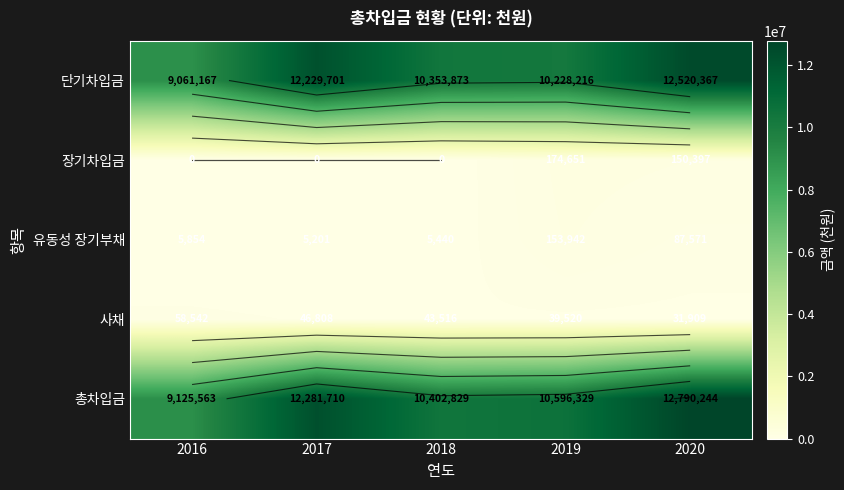

At how many categories does at least one series exceed 12730028?

1